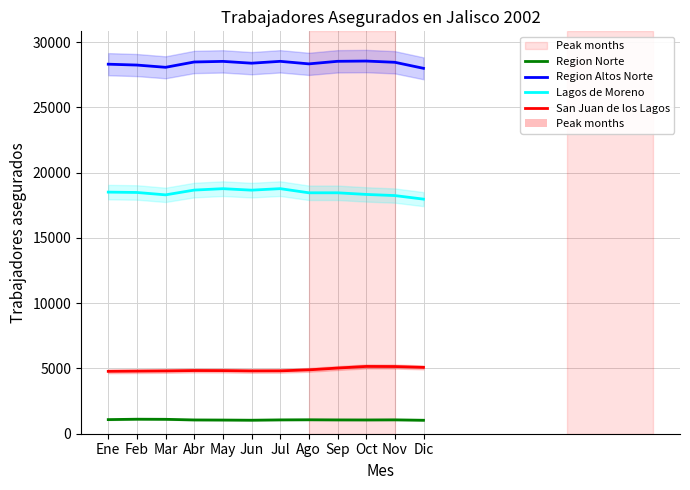

How many categories are shown in the chart?

12